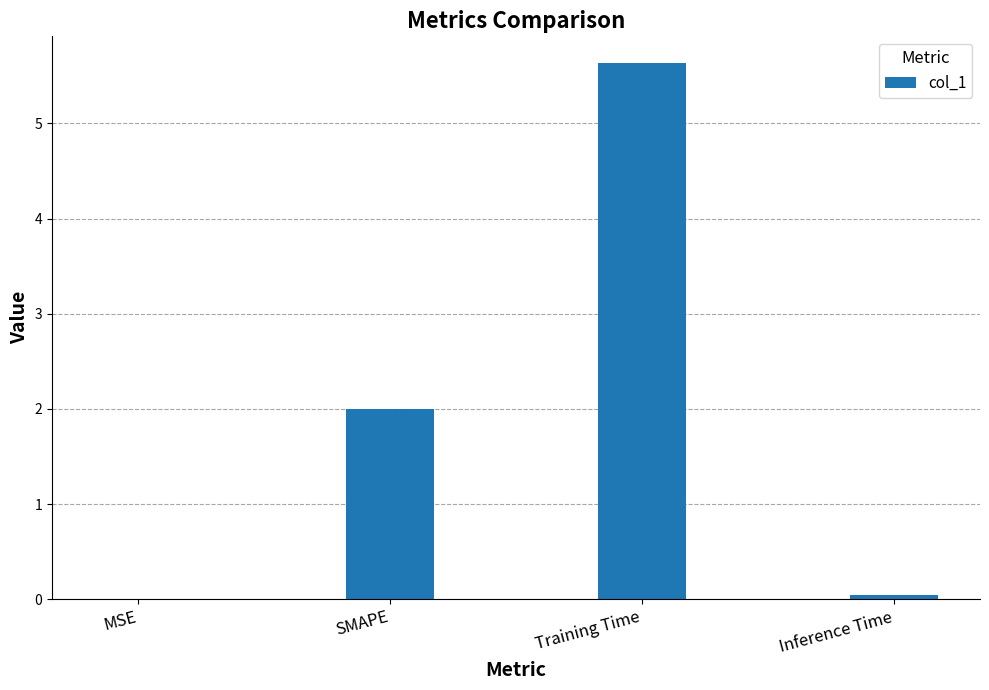

The value at Training Time is 5.6. True or false?

True